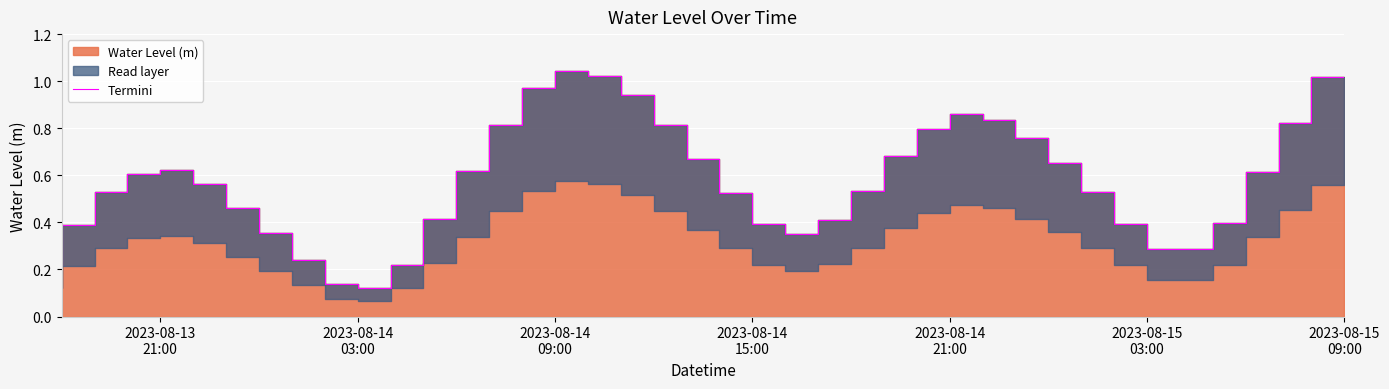

How many categories are shown in the chart?

40